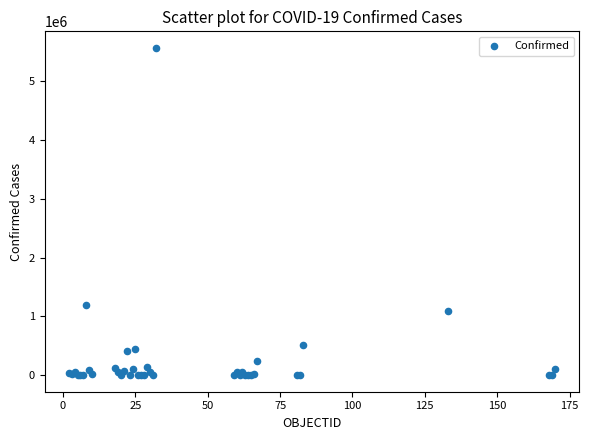

What Y value in the scatter plot is closest to 2783088?

1195276